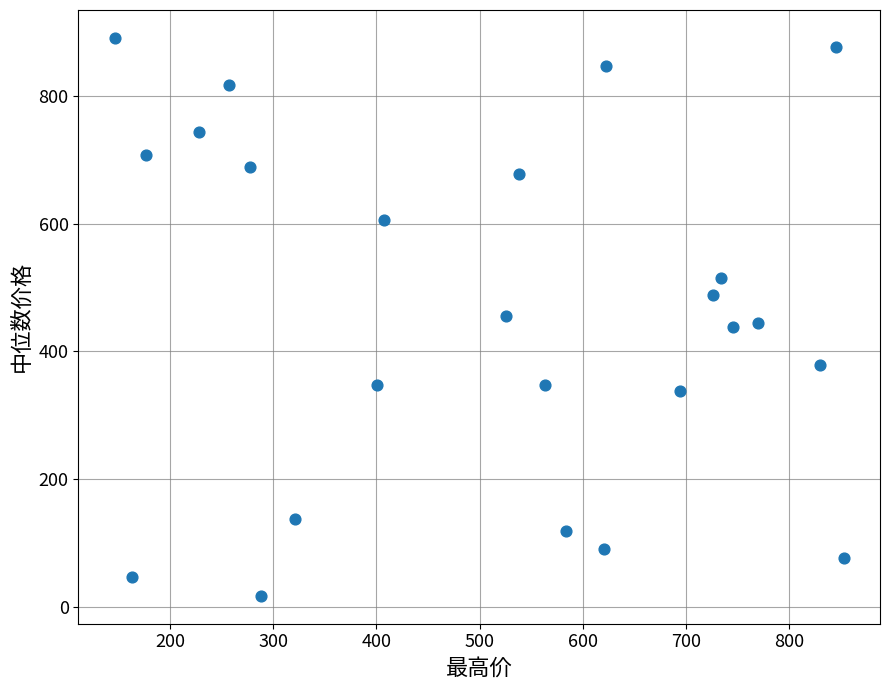

What is the range of X values (max minus min)?

706.4